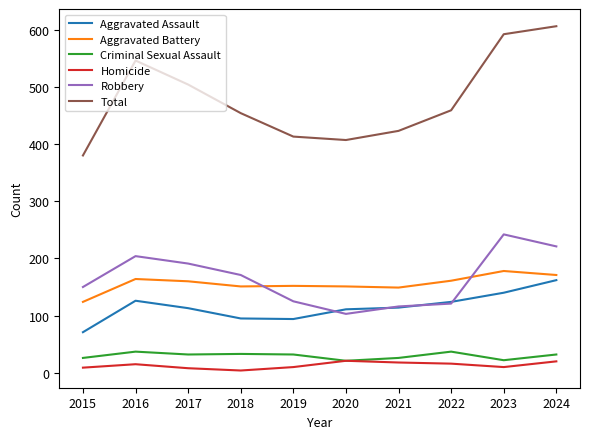

True or false: Criminal Sexual Assault and Aggravated Assault intersect in this chart.

False